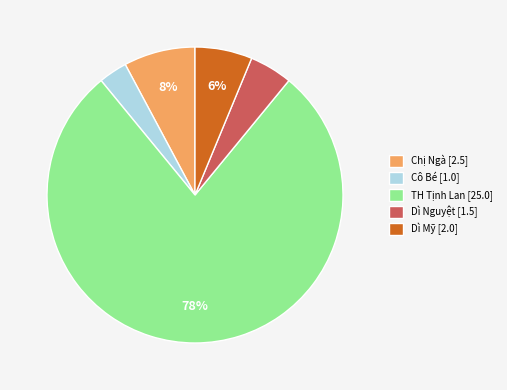

How many segments does this pie chart have?

5